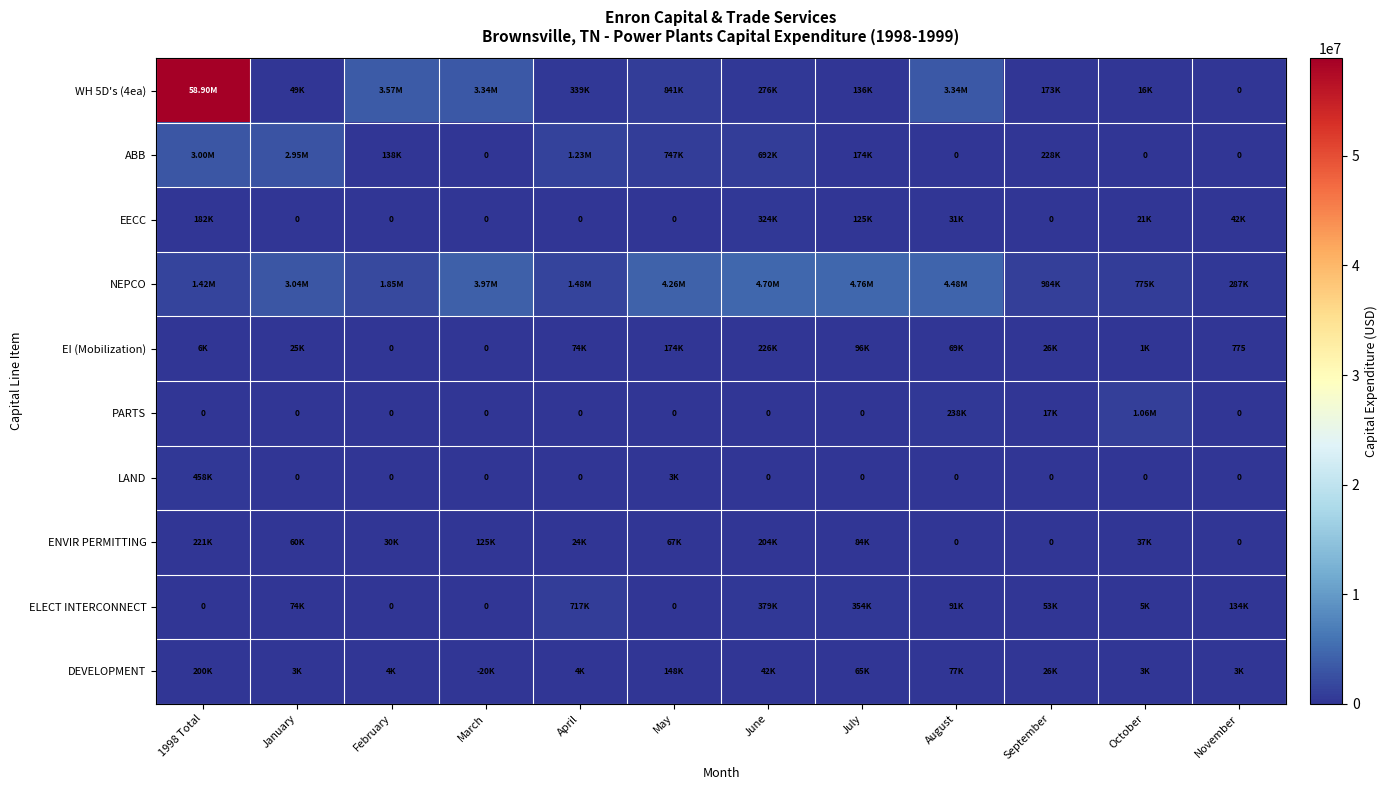

Where is DEVELOPMENT nearest to the value 100078?

August